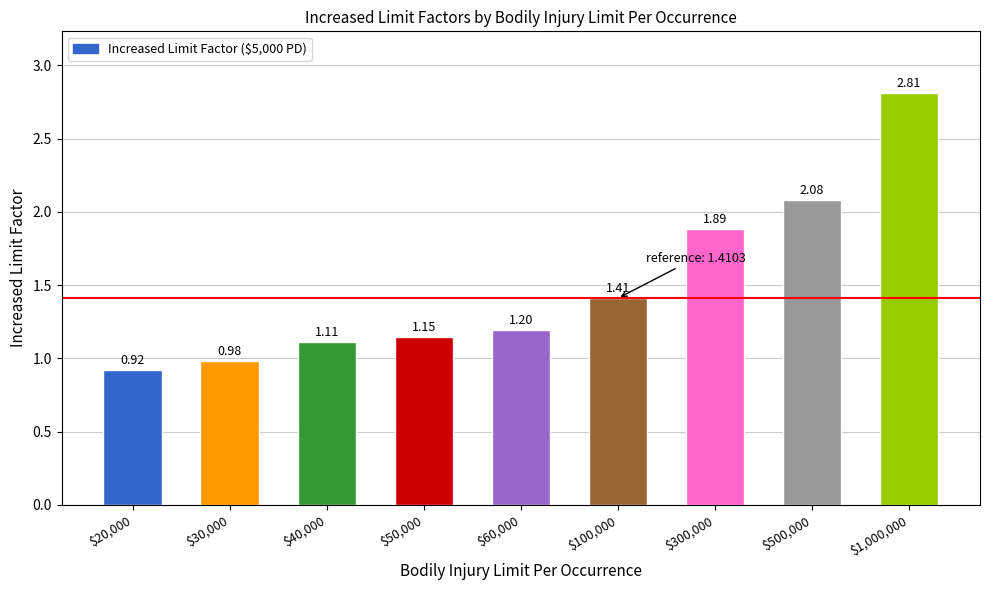

Approximately how many times larger is the value at $300,000 compared to $60,000?

1.6